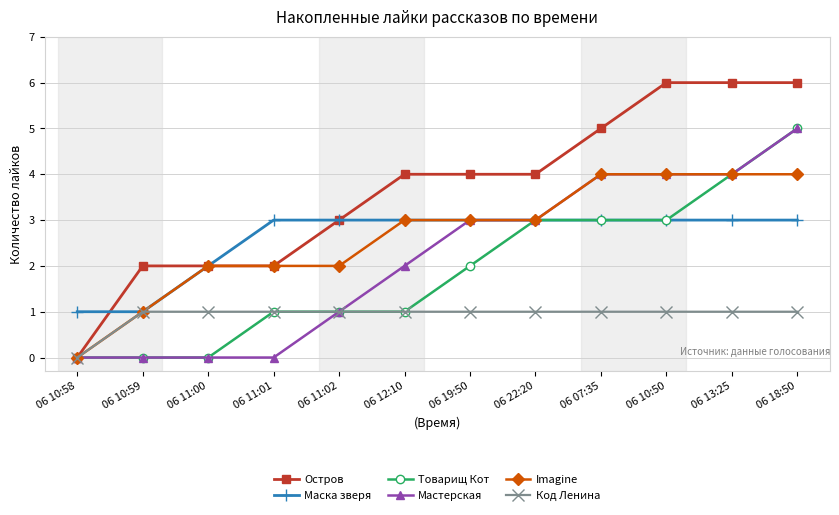

What is the sum of the Товарищ Кот values at 06 10:50 and 06 11:00?

3